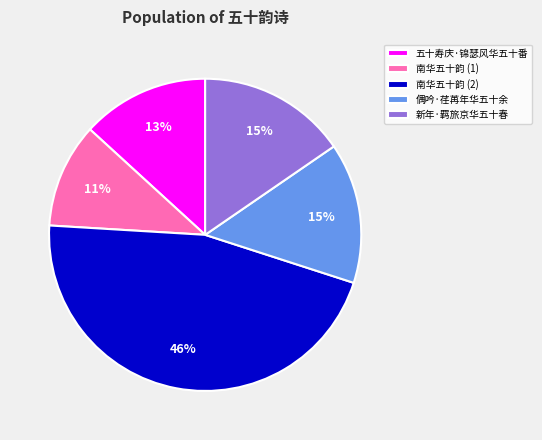

To the nearest percent, what is the difference between the largest and smallest slice percentages?

35%